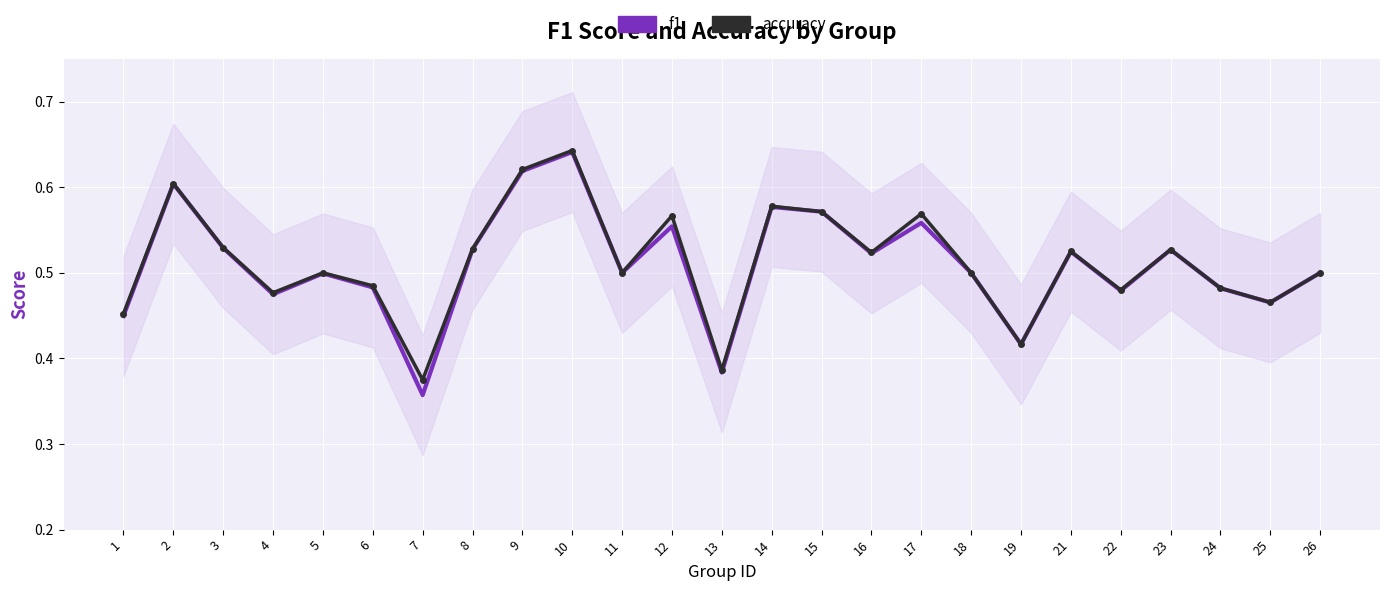

Count the f1 values in the range 0 to 1.

25